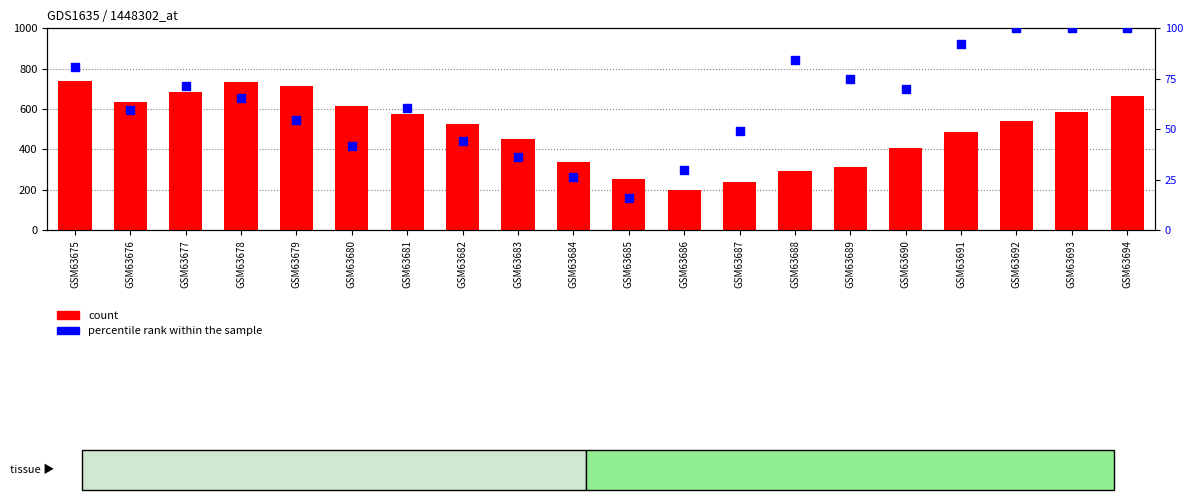

Which series reaches the maximum Y coordinate?

count